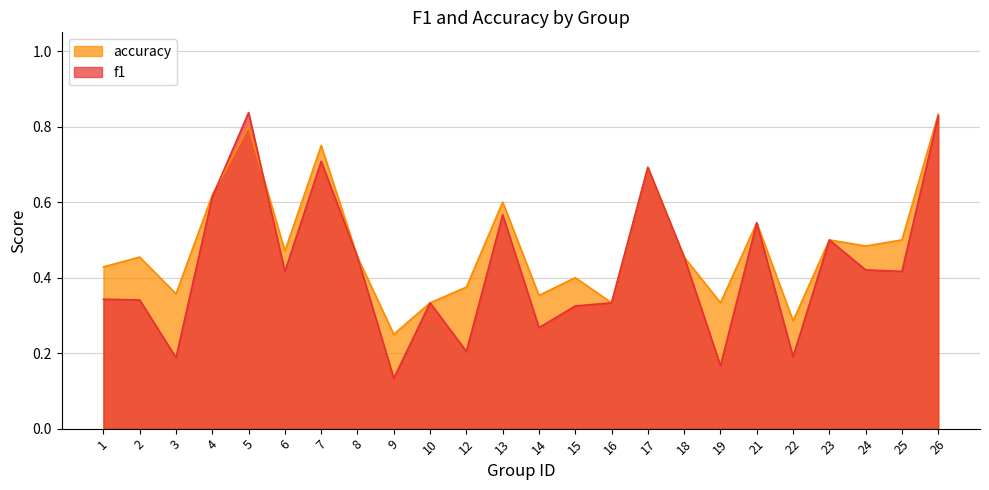

At which category does accuracy reach its first local valley?

3